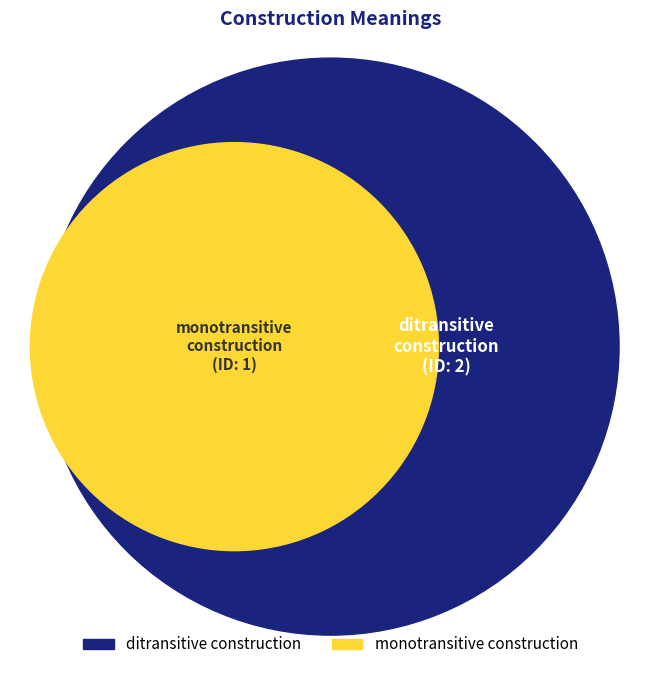

Rank the categories by value from lowest to highest.

monotransitive construction, ditransitive construction